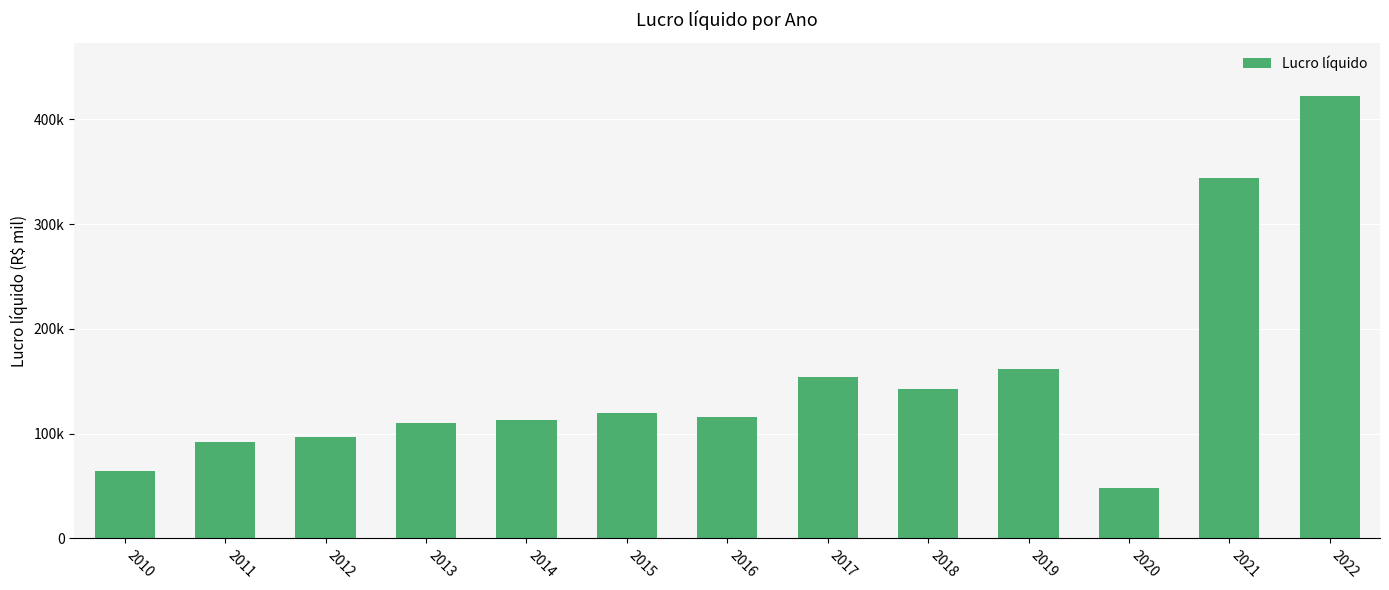

At which label does the data first exceed 116149?

2015